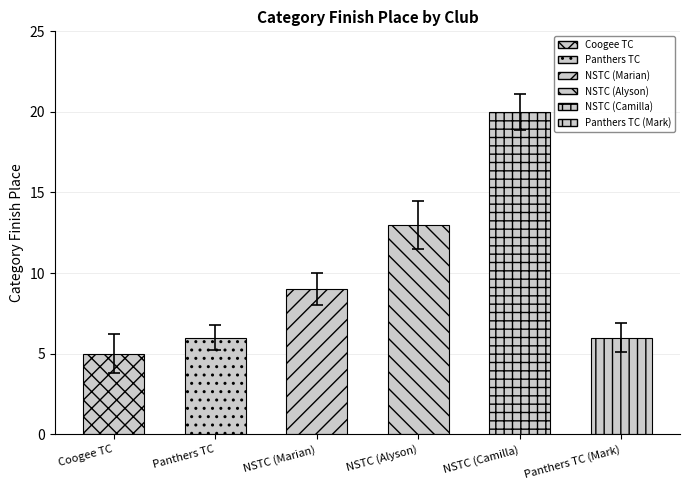

List the labels in order of value, smallest first.

Coogee Triathlon Club, Panthers Tri Club, Panthers Tri Club, Northern Suburbs
Triathlon Club, Northern Suburbs
Triathlon Club, Northern Suburbs
Triathlon Club